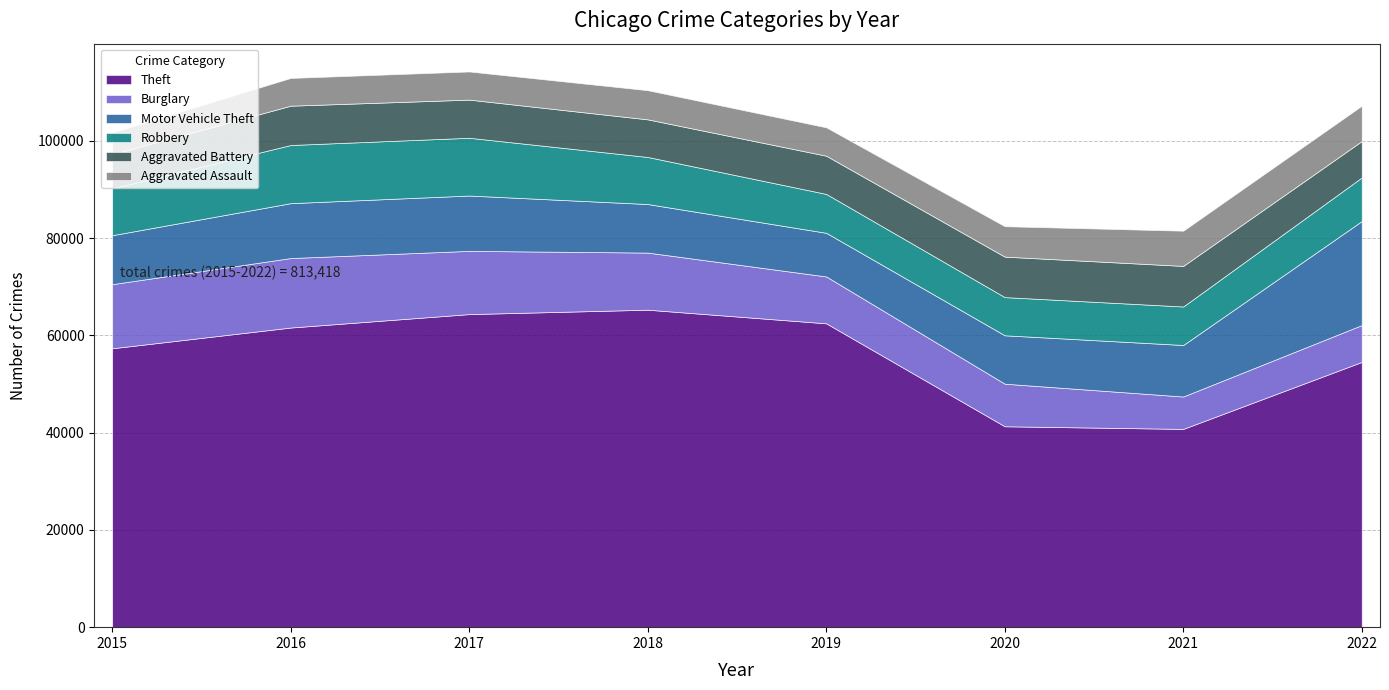

Which series has the largest total across all categories?

Theft